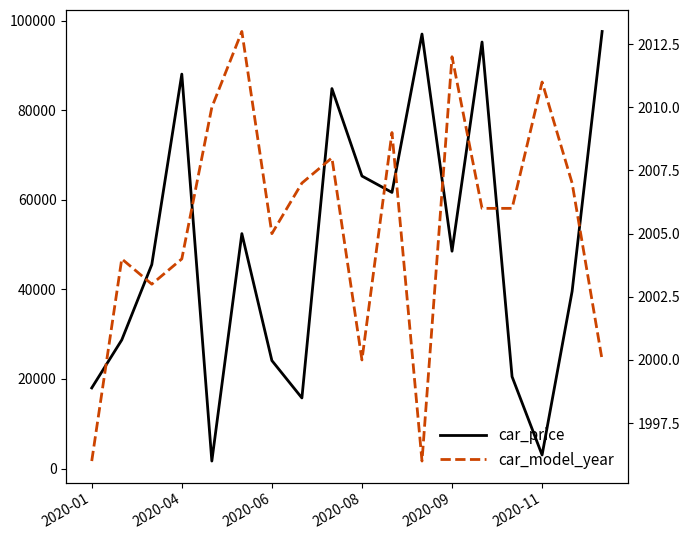

Which category has the lowest value in the car_model_year series?

2020-01